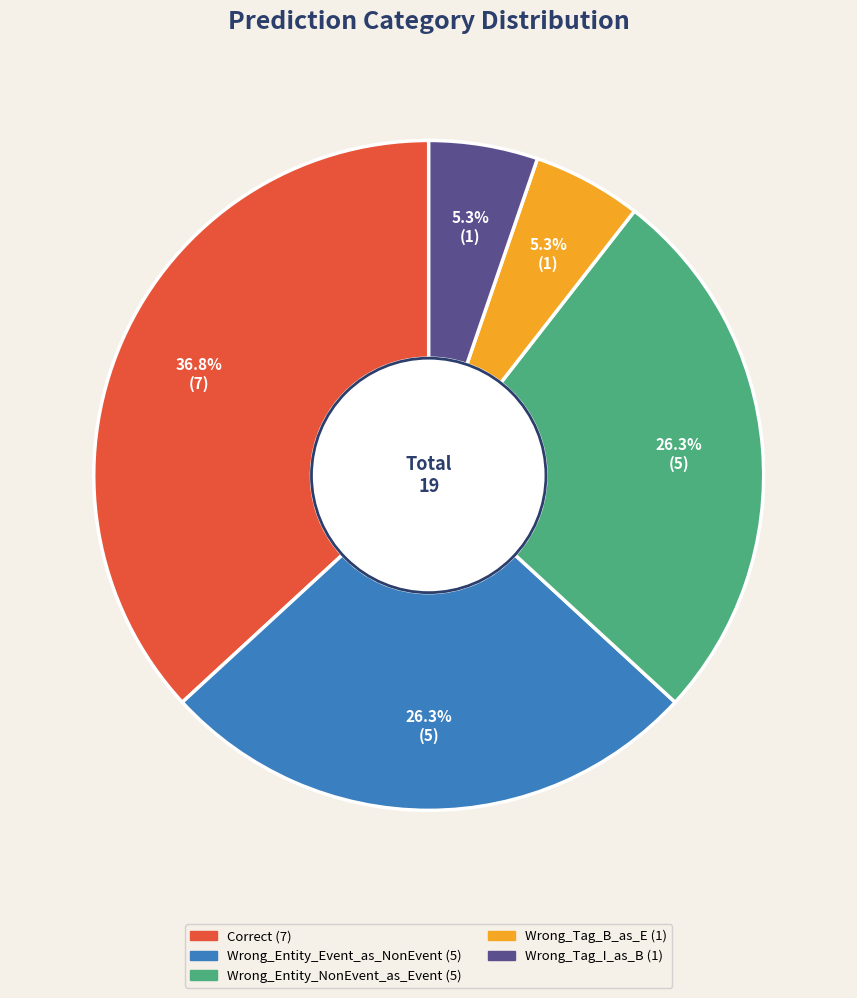

What is the largest slice in the pie chart?

Correct